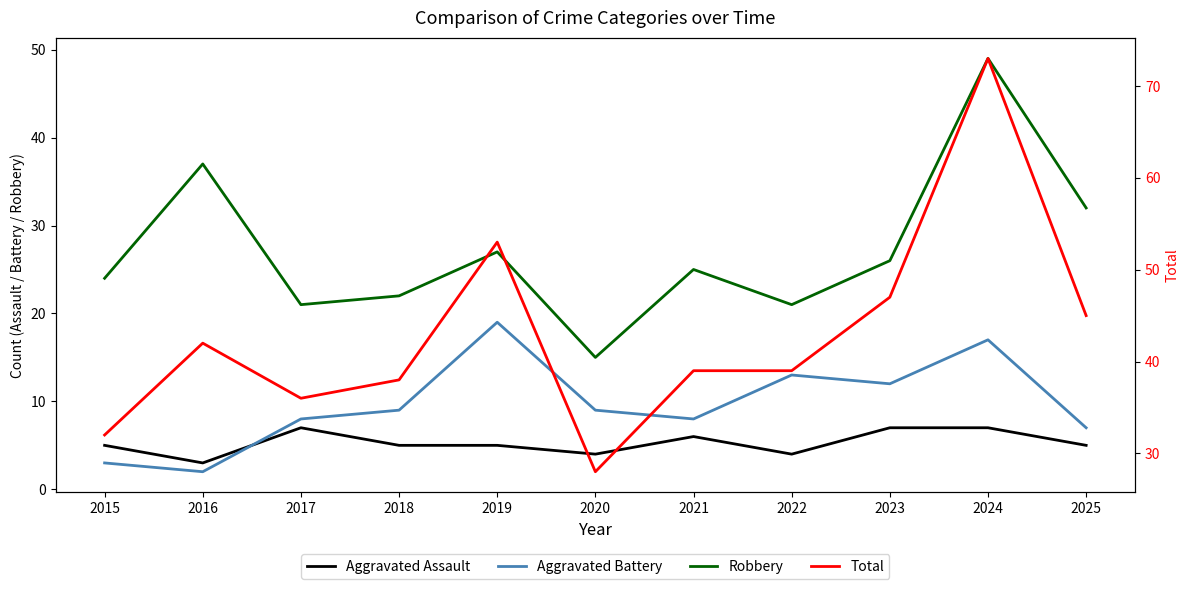

At which category does Aggravated Battery reach its first local valley?

2016